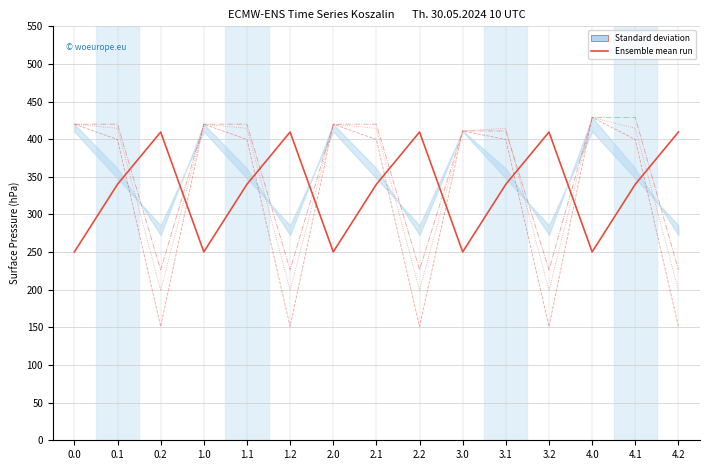

Is the value of Ensemble mean run at 1.2 greater than the value of col_19 at 1.1?

Yes